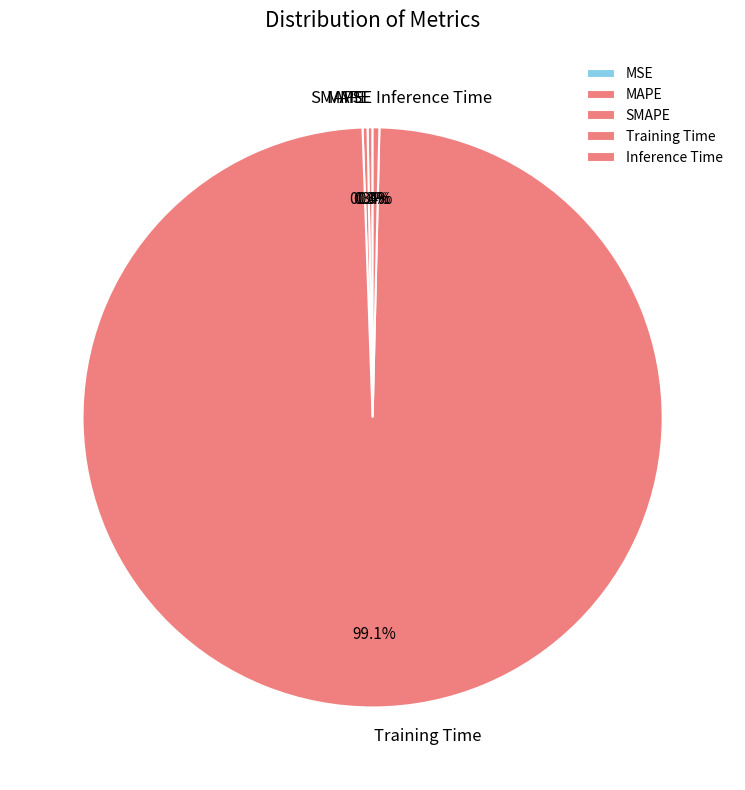

Which category has the biggest portion of the pie?

Training Time